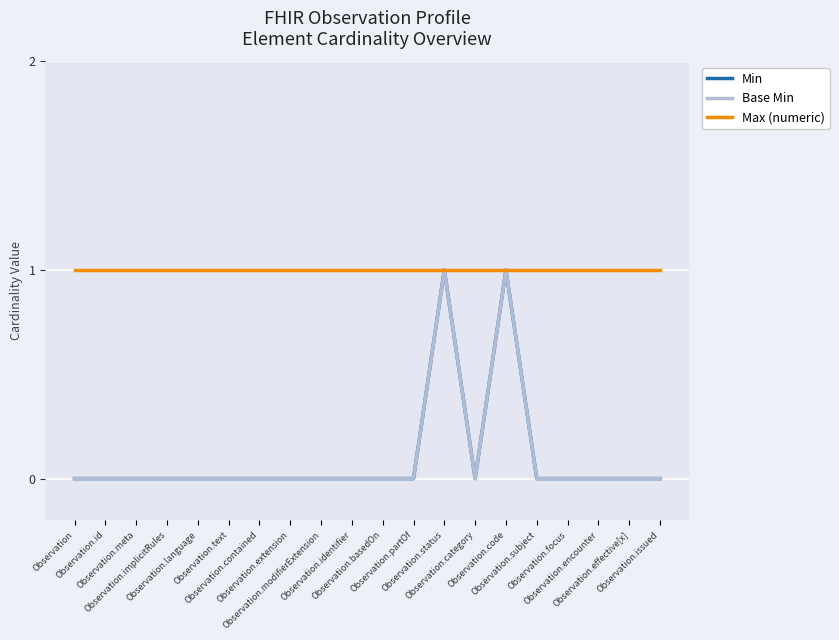

Reading left to right, transcribe all the data shown in this chart.

Min: 0	0	0	0	0	0	0	0	0	0	0	0	1	0	1	0	0	0	0	0
Base Min: 0	0	0	0	0	0	0	0	0	0	0	0	1	0	1	0	0	0	0	0
Max (numeric): 1	1	1	1	1	1	1	1	1	1	1	1	1	1	1	1	1	1	1	1